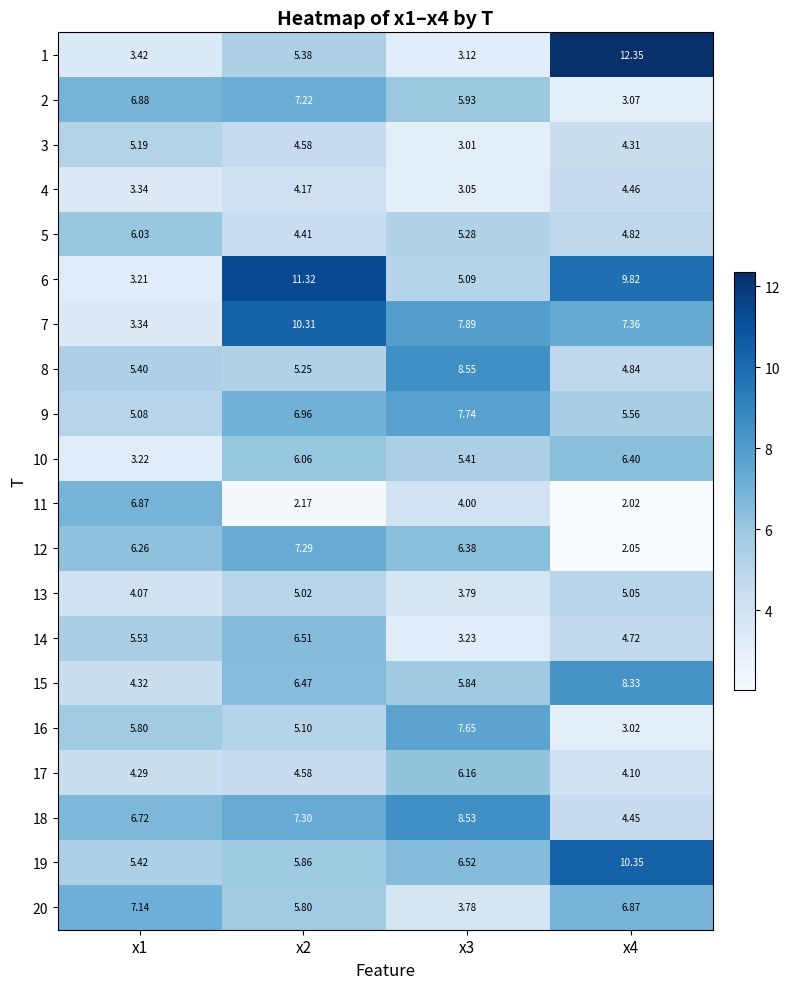

How many categories are shown in the chart?

4